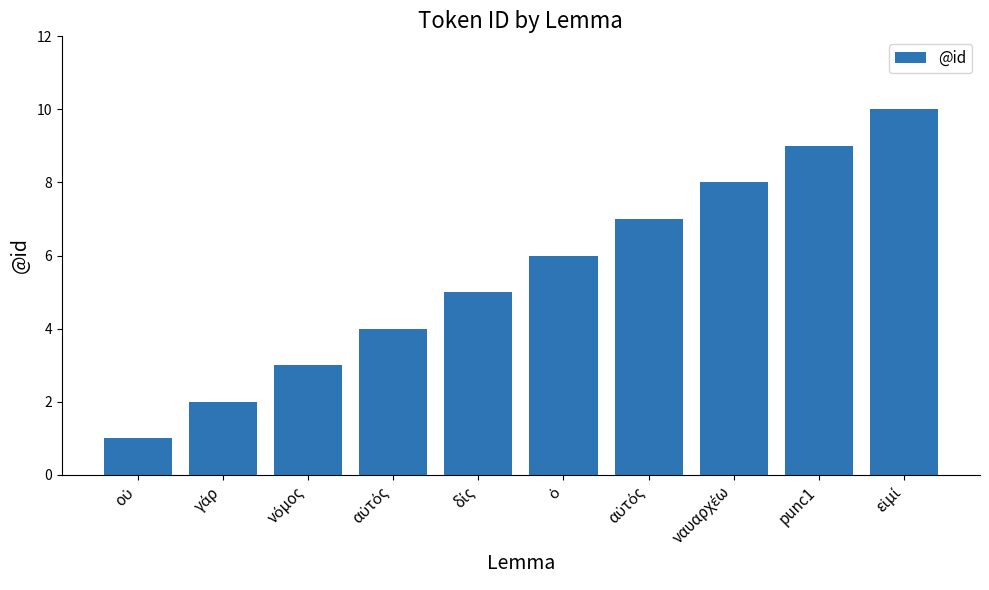

Between οὐ and punc1, which is larger?

punc1